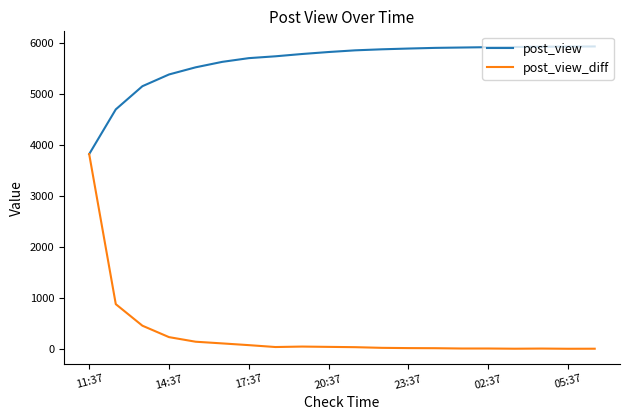

Which series has the largest total across all categories?

post_view